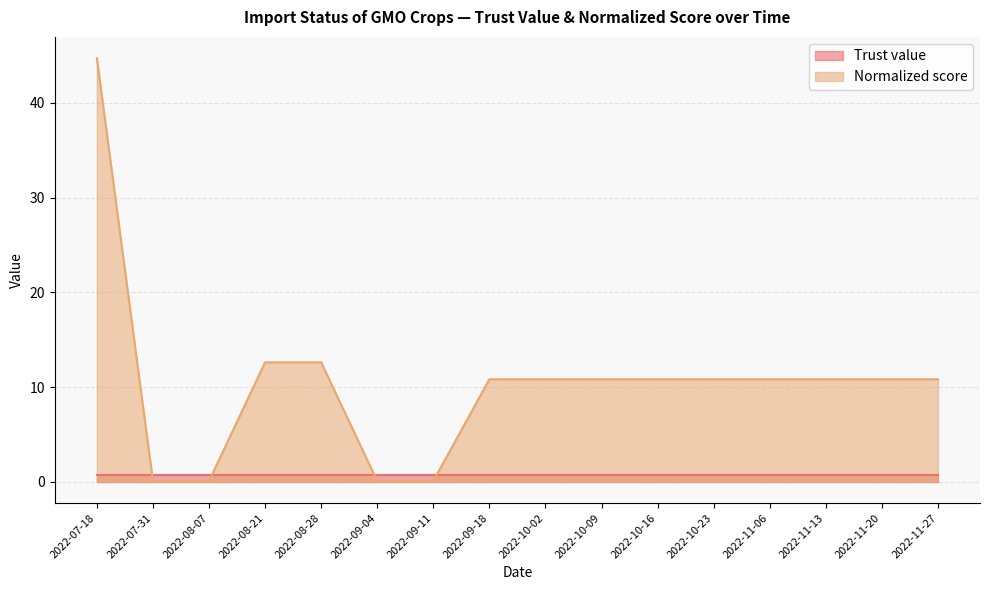

How many series are shown in this chart?

2